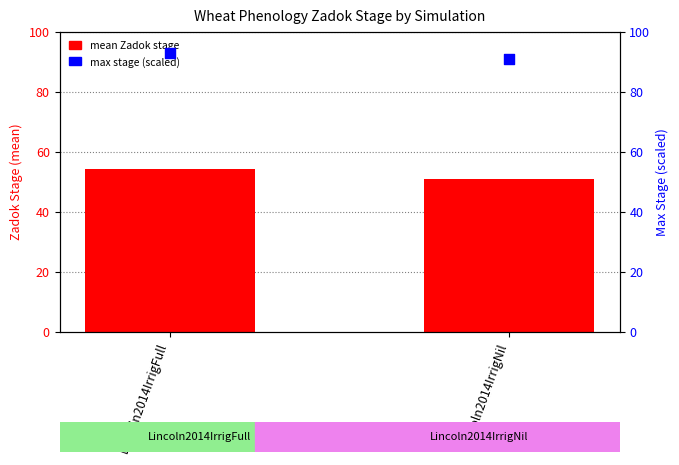

Which series contains the highest Y value?

max stage (scaled)